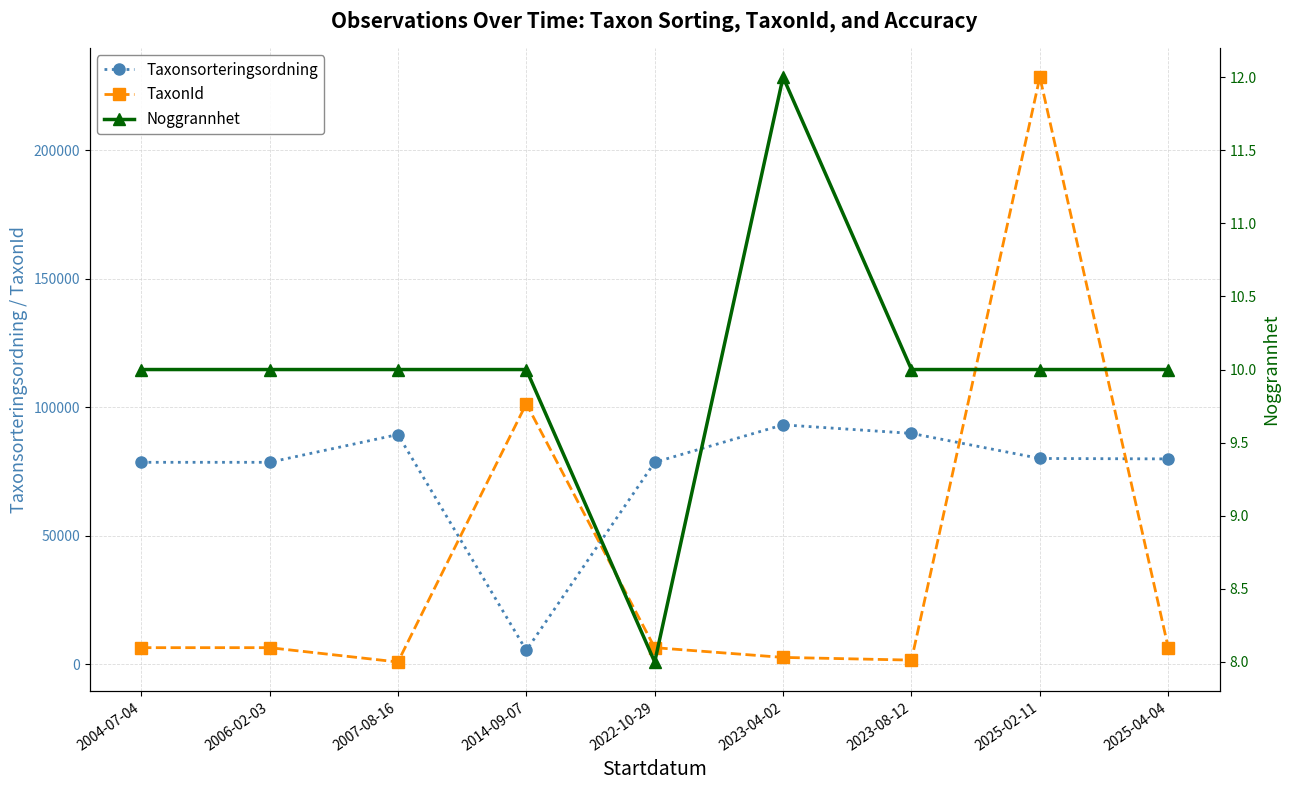

What is the difference between the maximum and minimum values in the Noggrannhet series?

4